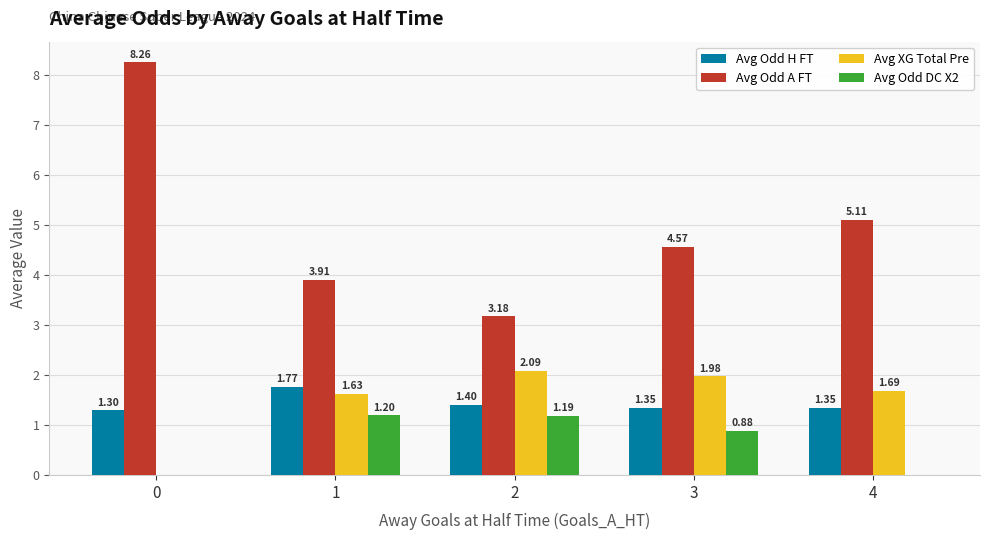

Is the value of Avg Odd H FT at 2 greater than the value of Avg XG Total Pre at 0?

Yes